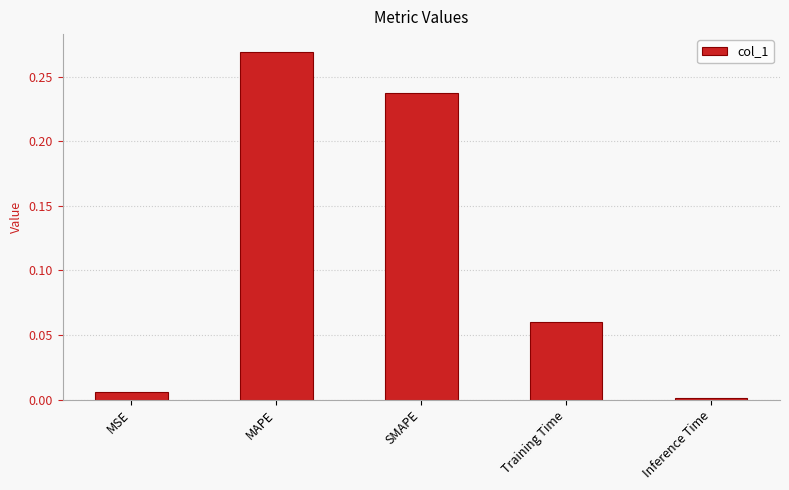

What is the label of the 5th bar from the left?

Inference Time